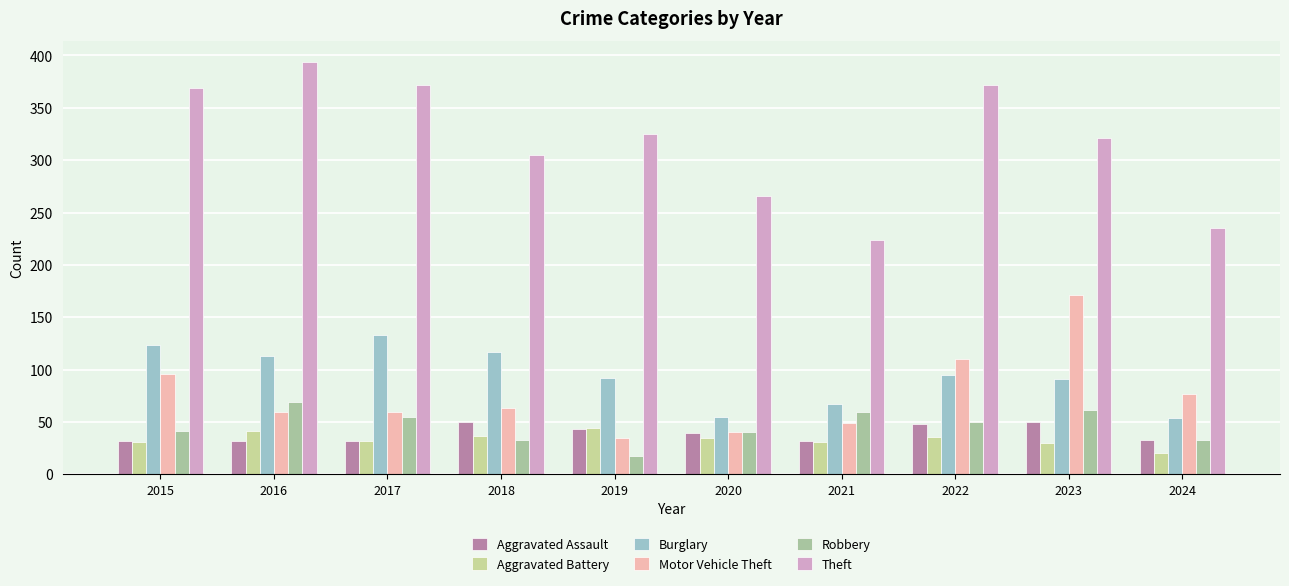

What is the total value across all series at 2023?

724